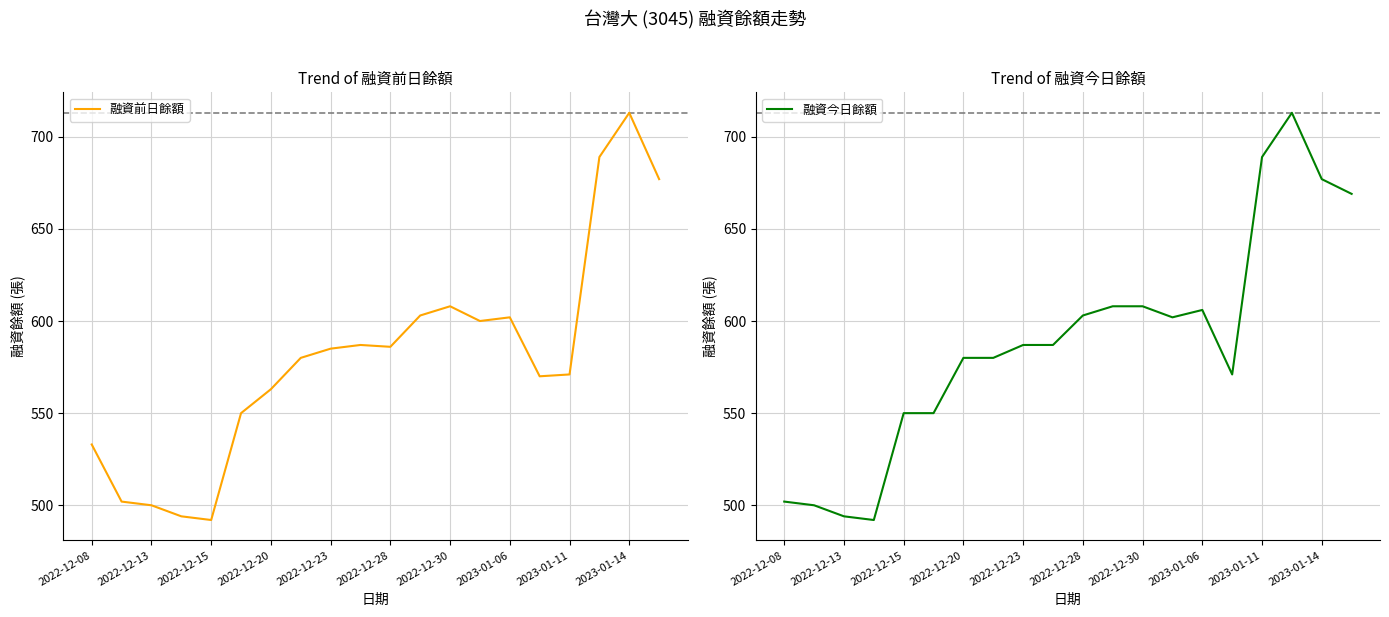

The 融資前日餘額 series shows 779 at 2022-12-20. True or false?

False